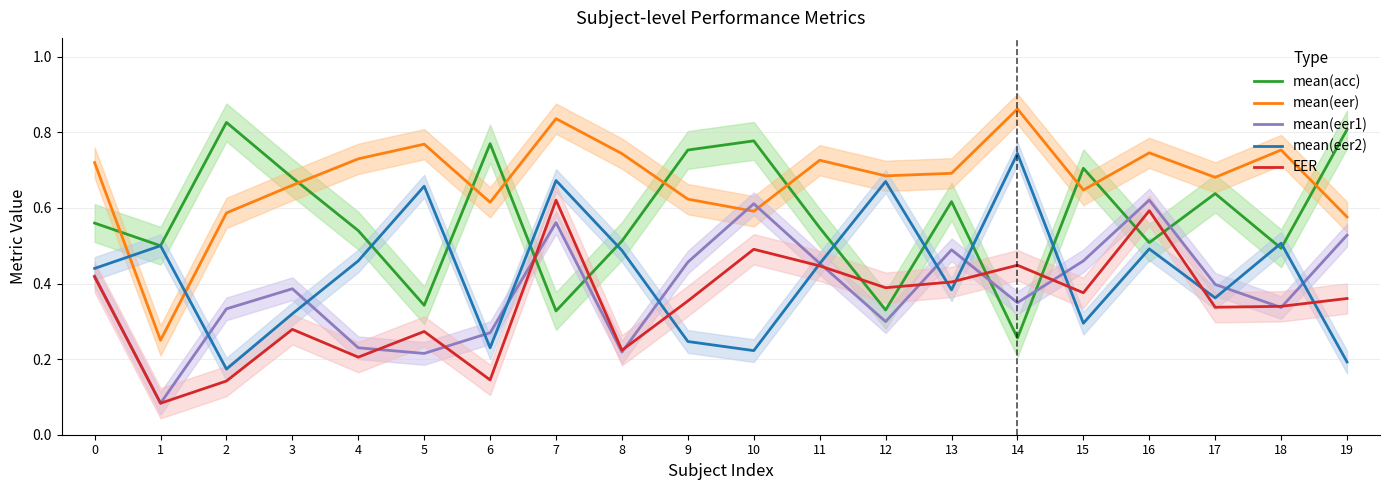

At which category is the sum across all series the highest?

7